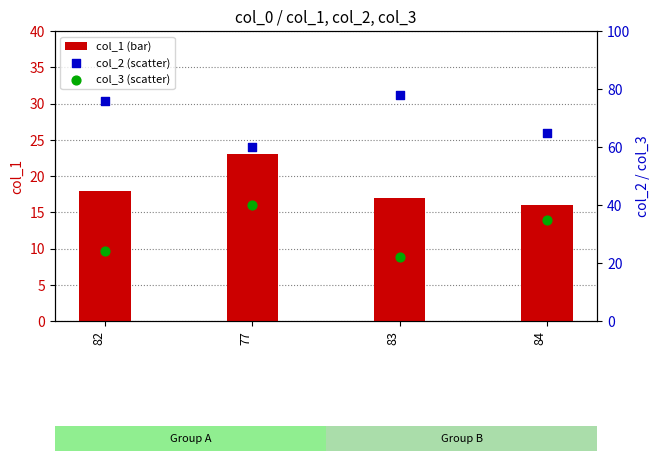

Which series has the largest total across all categories?

col_2 (scatter)